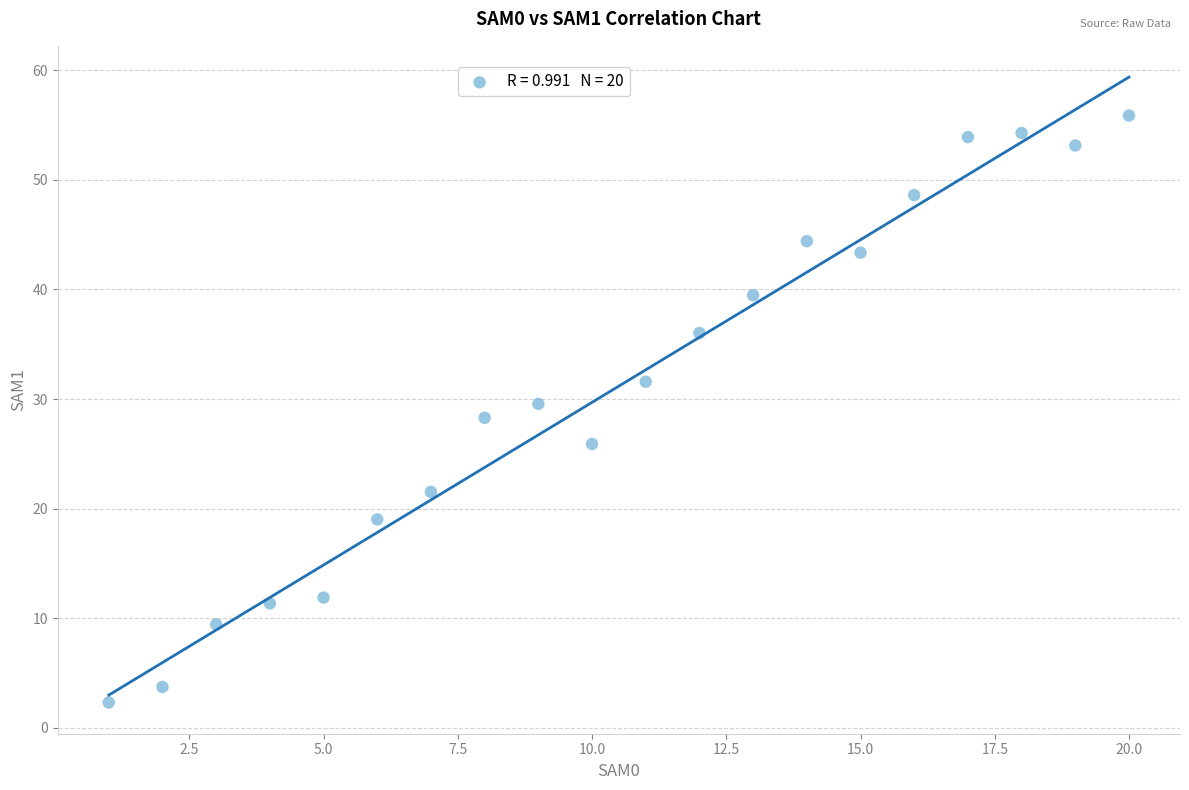

What is the range of X values (max minus min)?

19.0